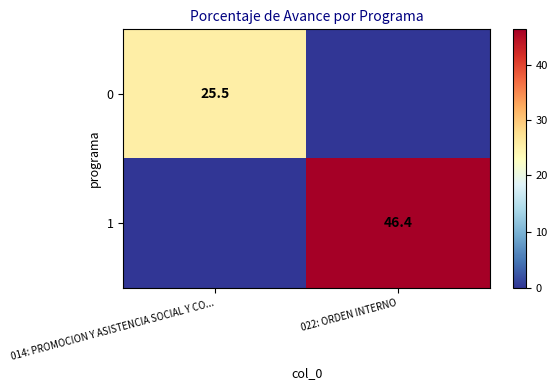

The 1 series shows 46.4 at 022: ORDEN INTERNO. True or false?

True